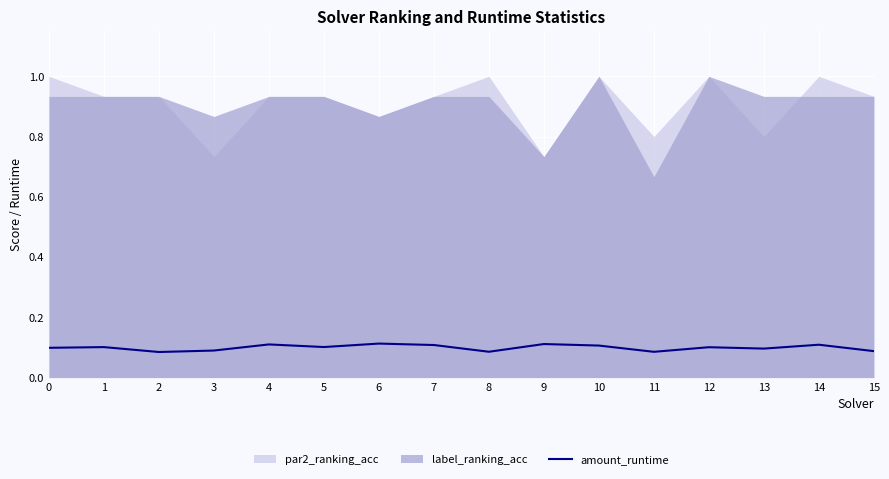

What is the minimum value shown in the chart?

0.1